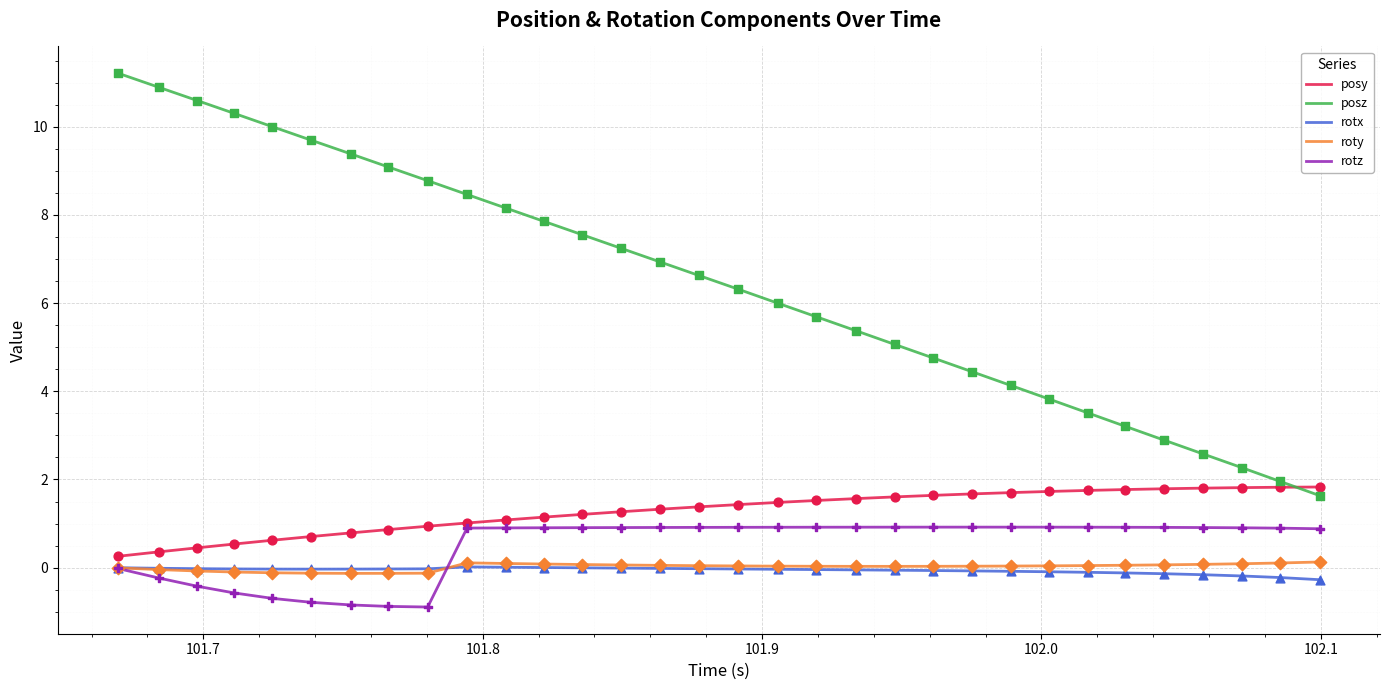

Which series has the largest total across all categories?

posz